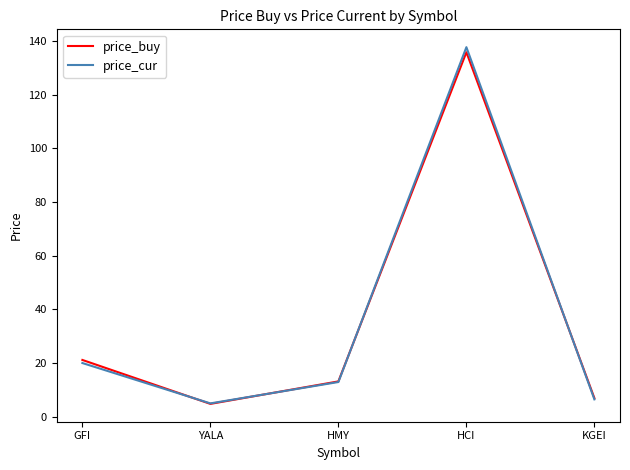

The value of price_buy at HCI is 31.4. True or false?

False